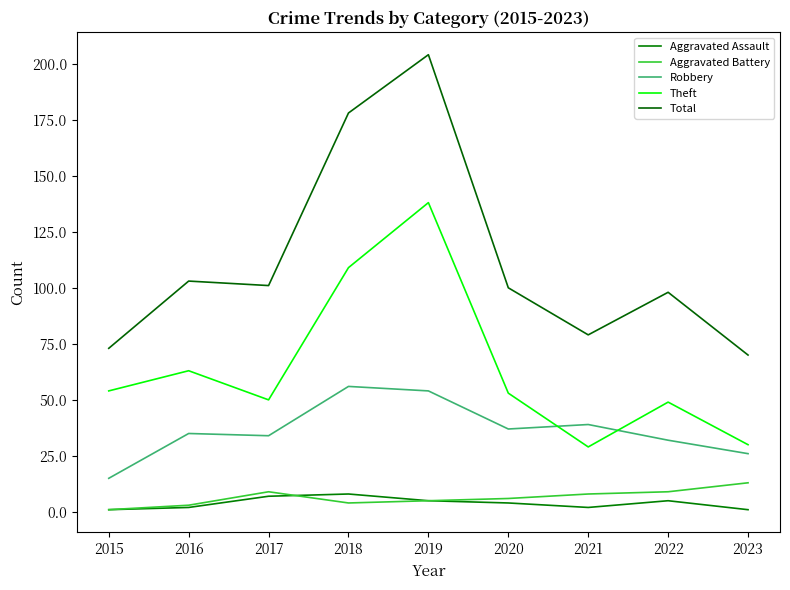

What is the lowest value of the Robbery series?

15